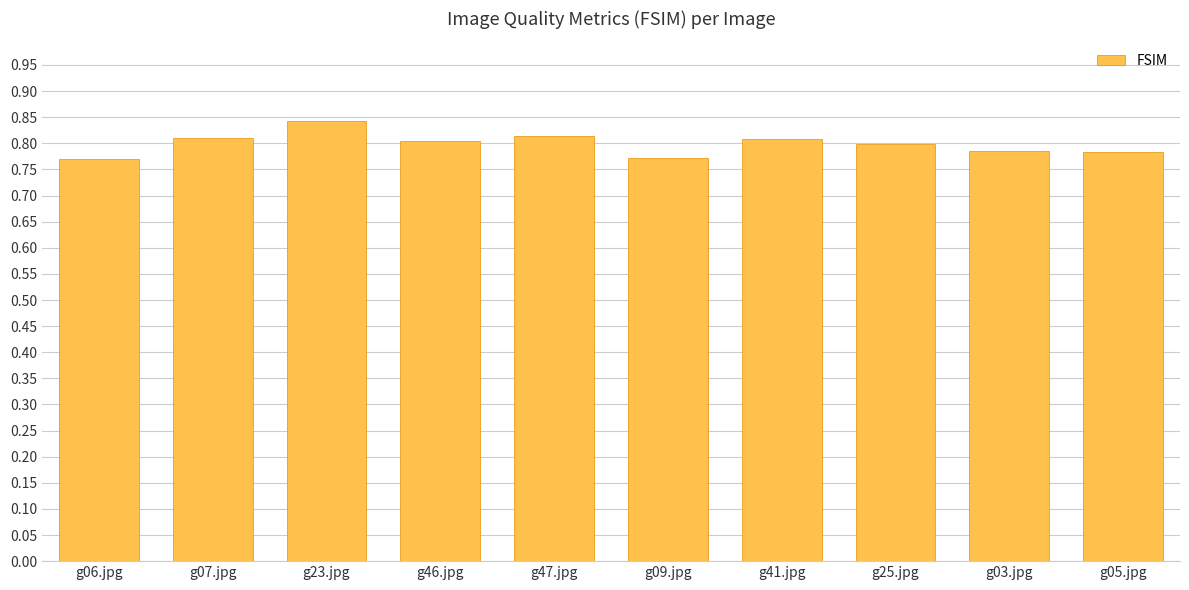

What is the sum of all values?

8.0